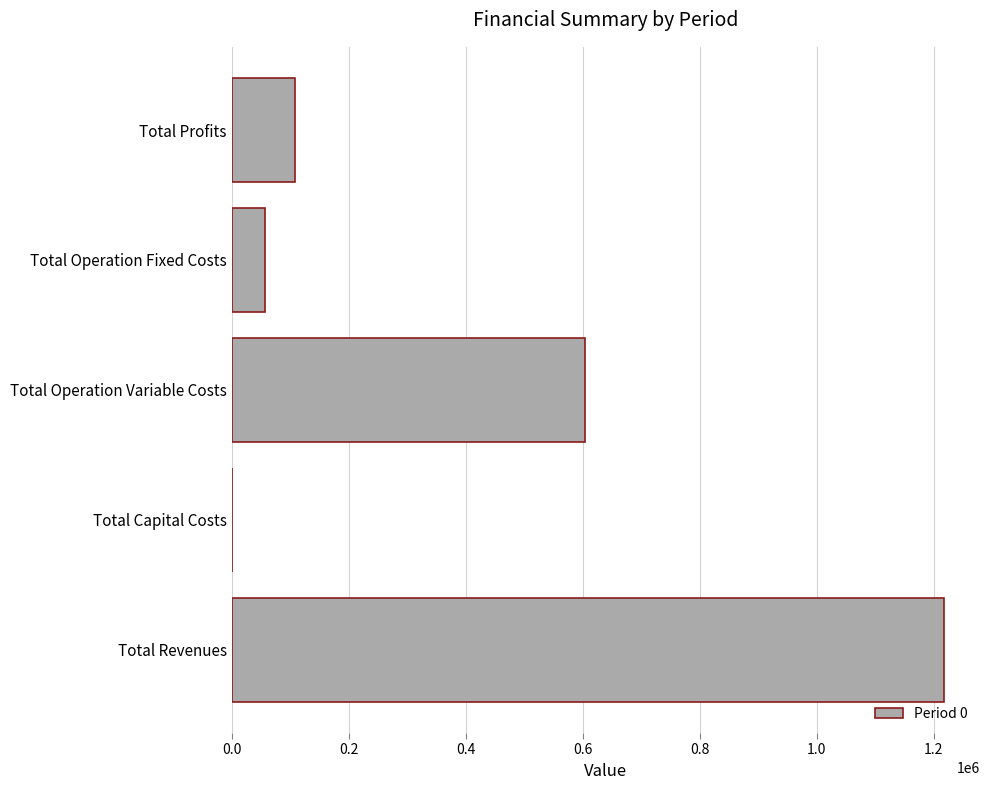

Are the bars grouped side by side (vs. stacked)?

No